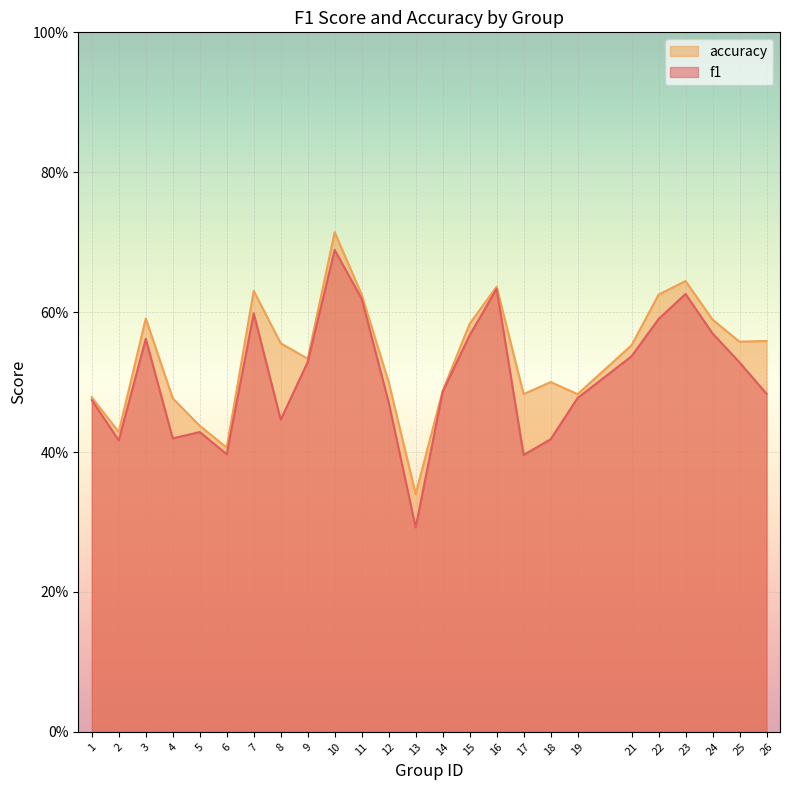

What is the difference between the maximum and minimum values in the accuracy series?

0.4